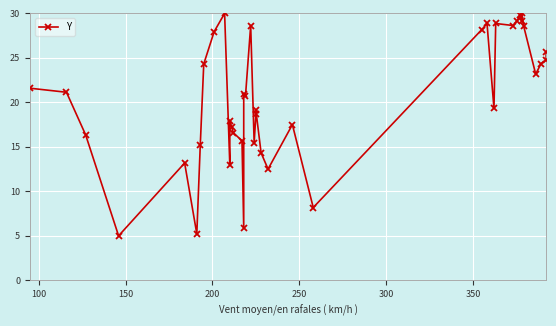

The value at 21 is 11.2. True or false?

False